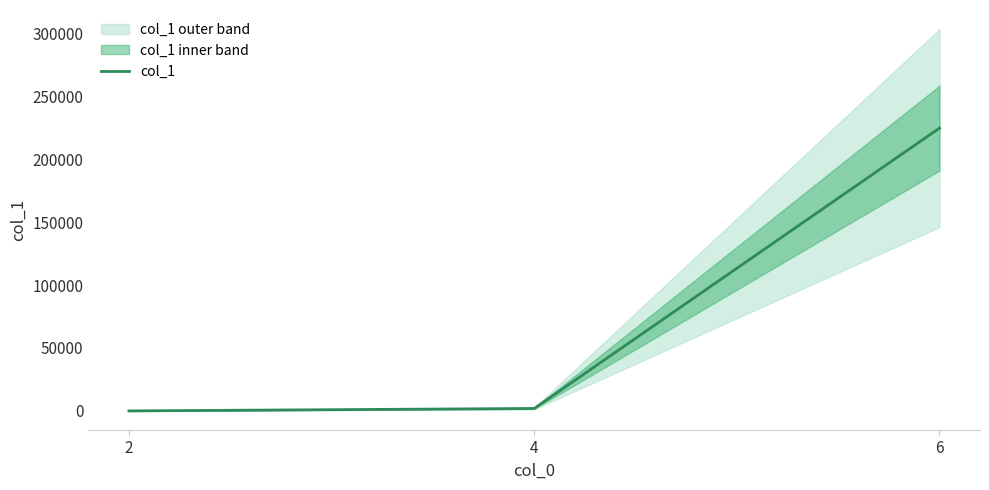

What is the change in value from 2 to 6?

+224496